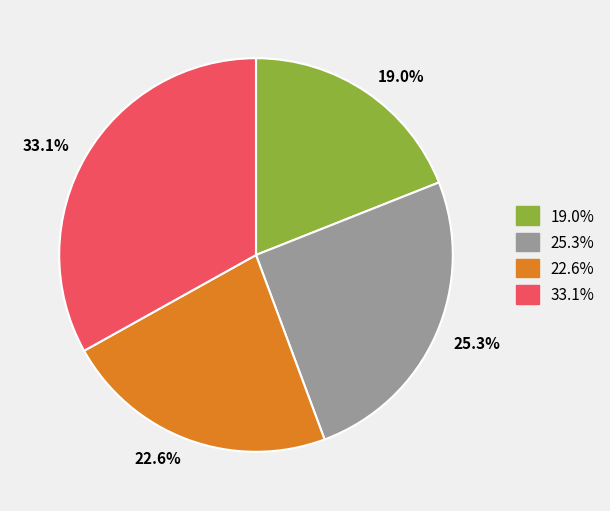

What is the ratio of the value at 22.6% to the value at 33.1%?

0.7